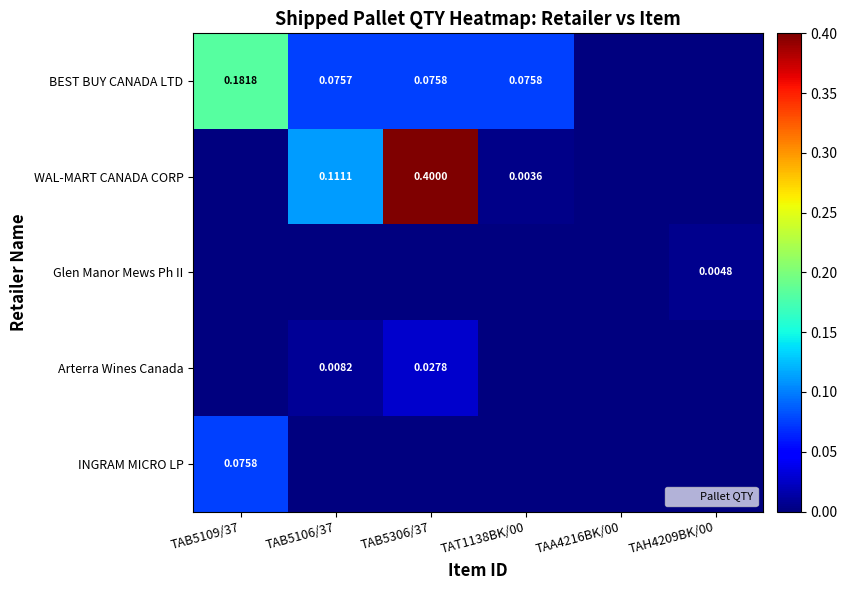

Rank the categories by INGRAM MICRO LP value from lowest to highest.

TAB5106/37, TAB5306/37, TAT1138BK/00, TAA4216BK/00, TAH4209BK/00, TAB5109/37